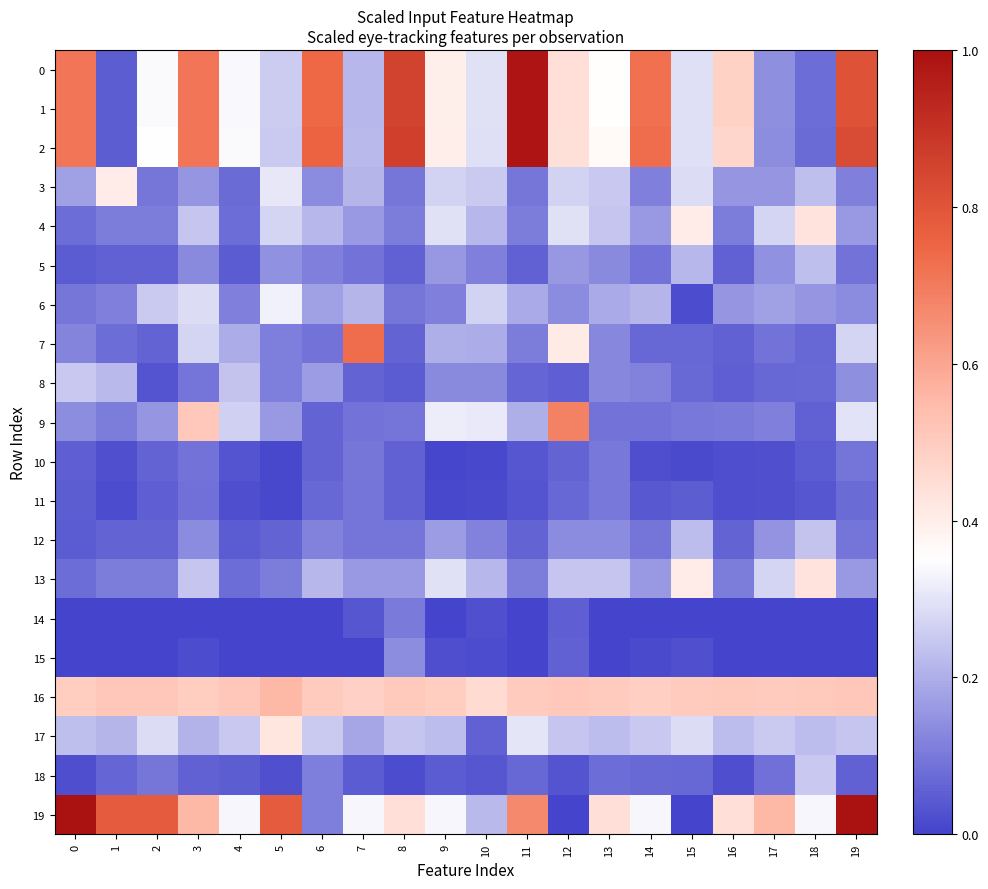

Reading left to right, transcribe all the data shown in this chart.

0: 0=0.7	1=0.1	2=0.3	3=0.7	4=0.3	5=0.3	6=0.7	7=0.2	8=0.8	9=0.4	10=0.3	11=1.0	12=0.4	13=0.4	14=0.7	15=0.3	16=0.5	17=0.1	18=0.1	19=0.8
1: 0=0.7	1=0.1	2=0.3	3=0.7	4=0.3	5=0.3	6=0.7	7=0.2	8=0.8	9=0.4	10=0.3	11=1.0	12=0.4	13=0.4	14=0.7	15=0.3	16=0.5	17=0.1	18=0.1	19=0.8
2: 0=0.7	1=0.0	2=0.3	3=0.7	4=0.3	5=0.3	6=0.8	7=0.2	8=0.9	9=0.4	10=0.3	11=1.0	12=0.4	13=0.4	14=0.7	15=0.3	16=0.5	17=0.1	18=0.1	19=0.8
3: 0=0.2	1=0.4	2=0.1	3=0.2	4=0.1	5=0.3	6=0.1	7=0.2	8=0.1	9=0.3	10=0.2	11=0.1	12=0.3	13=0.2	14=0.1	15=0.3	16=0.2	17=0.2	18=0.2	19=0.1
4: 0=0.1	1=0.1	2=0.1	3=0.2	4=0.1	5=0.3	6=0.2	7=0.2	8=0.1	9=0.3	10=0.2	11=0.1	12=0.3	13=0.2	14=0.2	15=0.4	16=0.1	17=0.3	18=0.4	19=0.2
5: 0=0.0	1=0.1	2=0.1	3=0.1	4=0.0	5=0.1	6=0.1	7=0.1	8=0.1	9=0.2	10=0.1	11=0.1	12=0.2	13=0.1	14=0.1	15=0.2	16=0.1	17=0.1	18=0.2	19=0.1
6: 0=0.1	1=0.1	2=0.2	3=0.3	4=0.1	5=0.3	6=0.2	7=0.2	8=0.1	9=0.1	10=0.3	11=0.2	12=0.1	13=0.2	14=0.2	15=0.0	16=0.2	17=0.2	18=0.2	19=0.1
7: 0=0.1	1=0.1	2=0.1	3=0.3	4=0.2	5=0.1	6=0.1	7=0.7	8=0.1	9=0.2	10=0.2	11=0.1	12=0.4	13=0.1	14=0.1	15=0.1	16=0.1	17=0.1	18=0.1	19=0.3
8: 0=0.2	1=0.2	2=0.0	3=0.1	4=0.2	5=0.1	6=0.2	7=0.1	8=0.0	9=0.1	10=0.1	11=0.1	12=0.1	13=0.1	14=0.1	15=0.1	16=0.1	17=0.1	18=0.1	19=0.1
9: 0=0.1	1=0.1	2=0.2	3=0.5	4=0.3	5=0.2	6=0.1	7=0.1	8=0.1	9=0.3	10=0.3	11=0.2	12=0.7	13=0.1	14=0.1	15=0.1	16=0.1	17=0.1	18=0.1	19=0.3
10: 0=0.1	1=0.0	2=0.1	3=0.1	4=0.0	5=0.0	6=0.1	7=0.1	8=0.1	9=0.0	10=0.0	11=0.0	12=0.1	13=0.1	14=0.0	15=0.0	16=0.0	17=0.0	18=0.0	19=0.1
11: 0=0.0	1=0.0	2=0.1	3=0.1	4=0.0	5=0.0	6=0.1	7=0.1	8=0.1	9=0.0	10=0.0	11=0.0	12=0.1	13=0.1	14=0.0	15=0.0	16=0.0	17=0.0	18=0.0	19=0.1
12: 0=0.0	1=0.1	2=0.1	3=0.1	4=0.0	5=0.1	6=0.1	7=0.1	8=0.1	9=0.2	10=0.1	11=0.1	12=0.1	13=0.1	14=0.1	15=0.2	16=0.1	17=0.2	18=0.2	19=0.1
13: 0=0.1	1=0.1	2=0.1	3=0.2	4=0.1	5=0.1	6=0.2	7=0.2	8=0.2	9=0.3	10=0.2	11=0.1	12=0.2	13=0.2	14=0.2	15=0.4	16=0.1	17=0.3	18=0.4	19=0.2
14: 0=0.0	1=0.0	2=0.0	3=0.0	4=0.0	5=0.0	6=0.0	7=0.0	8=0.1	9=0.0	10=0.0	11=0.0	12=0.1	13=0.0	14=0.0	15=0.0	16=0.0	17=0.0	18=0.0	19=0.0
15: 0=0.0	1=0.0	2=0.0	3=0.0	4=0.0	5=0.0	6=0.0	7=0.0	8=0.1	9=0.0	10=0.0	11=0.0	12=0.1	13=0.0	14=0.0	15=0.0	16=0.0	17=0.0	18=0.0	19=0.0
16: 0=0.5	1=0.5	2=0.5	3=0.5	4=0.5	5=0.6	6=0.5	7=0.5	8=0.5	9=0.5	10=0.5	11=0.5	12=0.5	13=0.5	14=0.5	15=0.5	16=0.5	17=0.5	18=0.5	19=0.5
17: 0=0.2	1=0.2	2=0.3	3=0.2	4=0.2	5=0.4	6=0.3	7=0.2	8=0.2	9=0.2	10=0.1	11=0.3	12=0.2	13=0.2	14=0.2	15=0.3	16=0.2	17=0.3	18=0.2	19=0.2
18: 0=0.0	1=0.1	2=0.1	3=0.1	4=0.0	5=0.0	6=0.1	7=0.0	8=0.0	9=0.0	10=0.0	11=0.1	12=0.0	13=0.1	14=0.1	15=0.1	16=0.0	17=0.1	18=0.2	19=0.1
19: 0=1.0	1=0.8	2=0.8	3=0.6	4=0.3	5=0.8	6=0.1	7=0.3	8=0.4	9=0.3	10=0.2	11=0.7	12=0.0	13=0.4	14=0.3	15=0.0	16=0.4	17=0.6	18=0.3	19=1.0